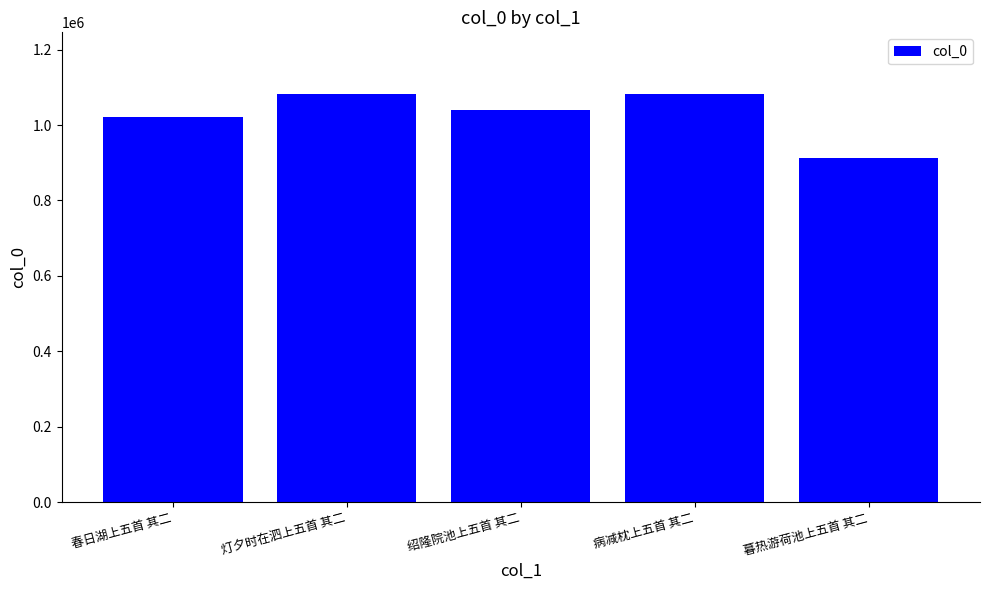

What is the sum of all values?

5139902